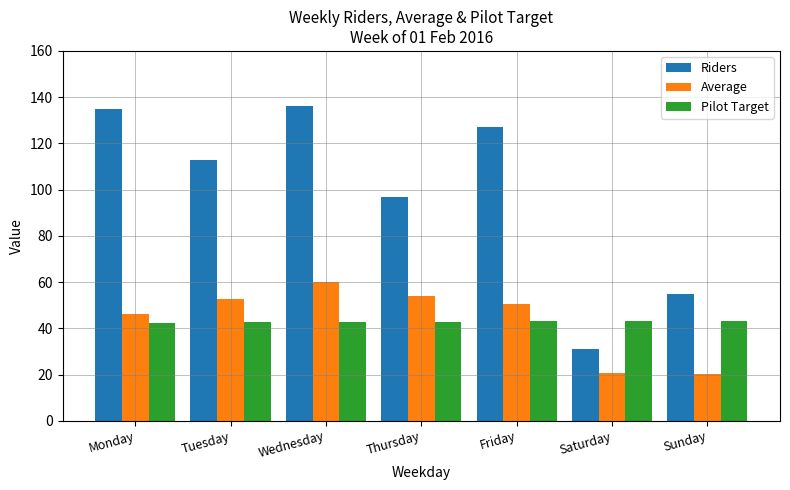

At which label is Riders closest to 83?

Thursday